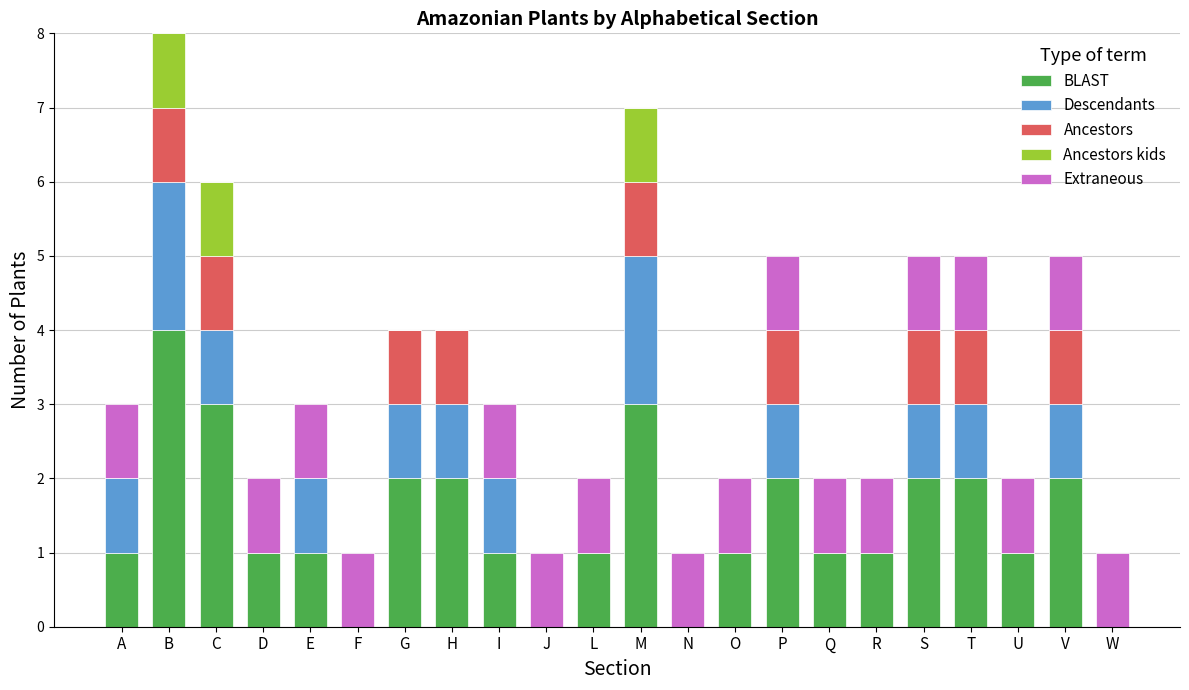

The BLAST series shows 2 at P. True or false?

True